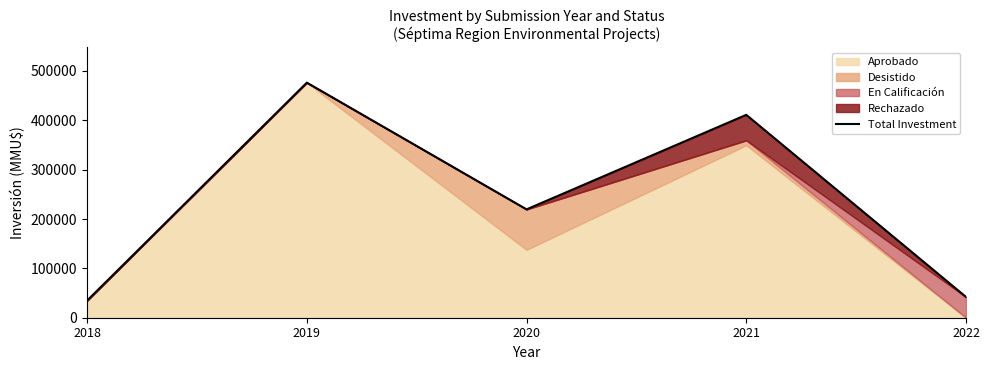

What is the approximate value at 2020, to the nearest 10?

219570